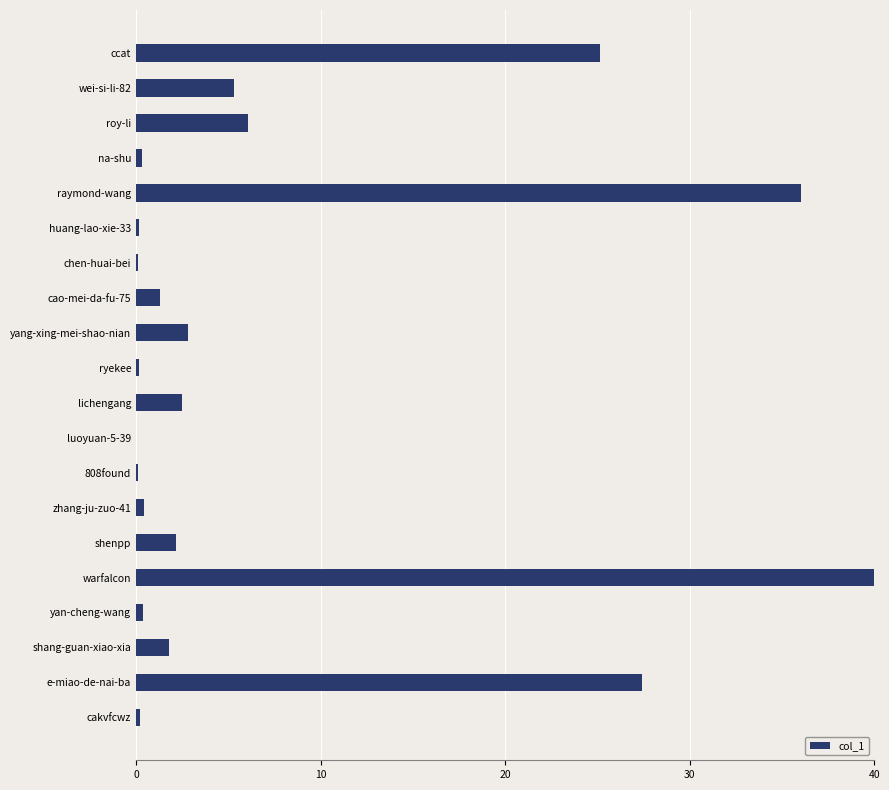

The chart shows a value of 36.6 at e-miao-de-nai-ba. True or false?

False